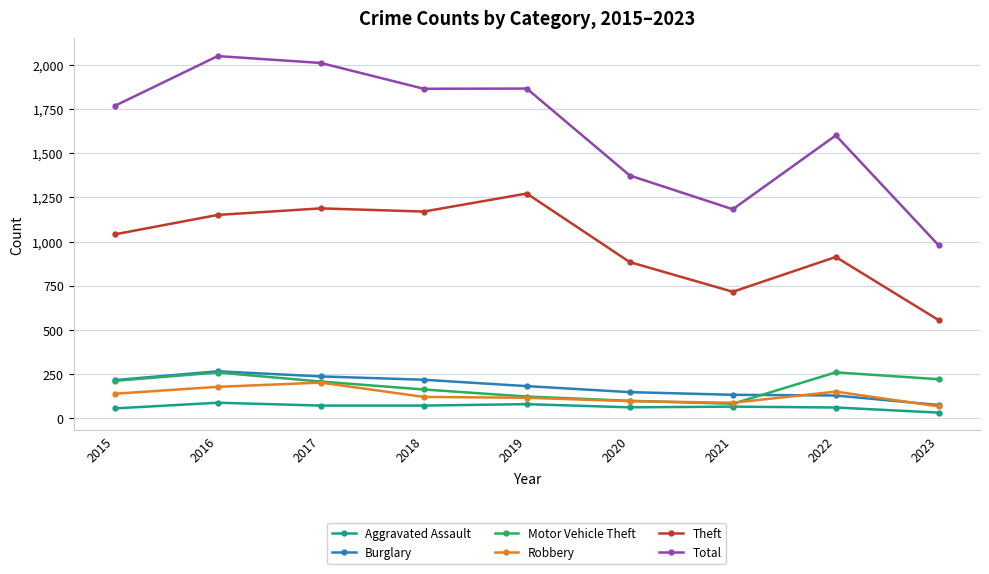

True or false: Theft has more than 0 points higher than both neighbors.

True